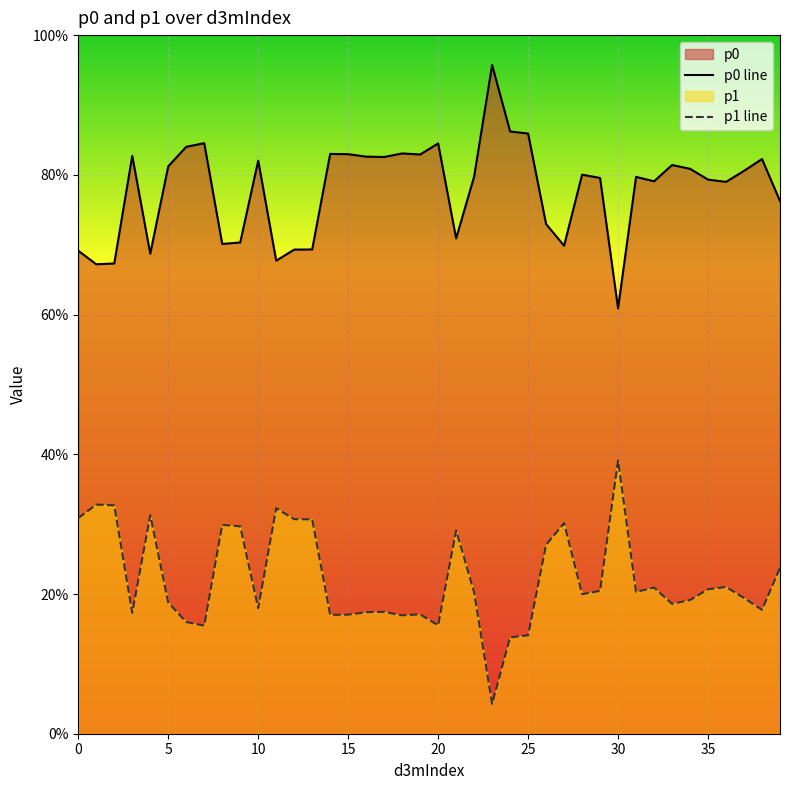

The p1 line series shows 0.5 at 10. True or false?

False